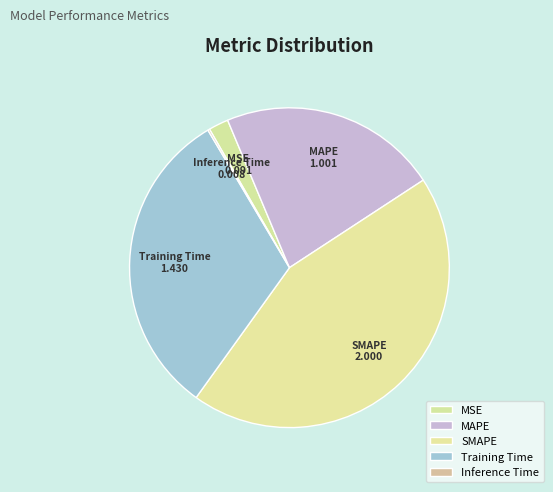

Does SMAPE account for over 50% of the chart?

No